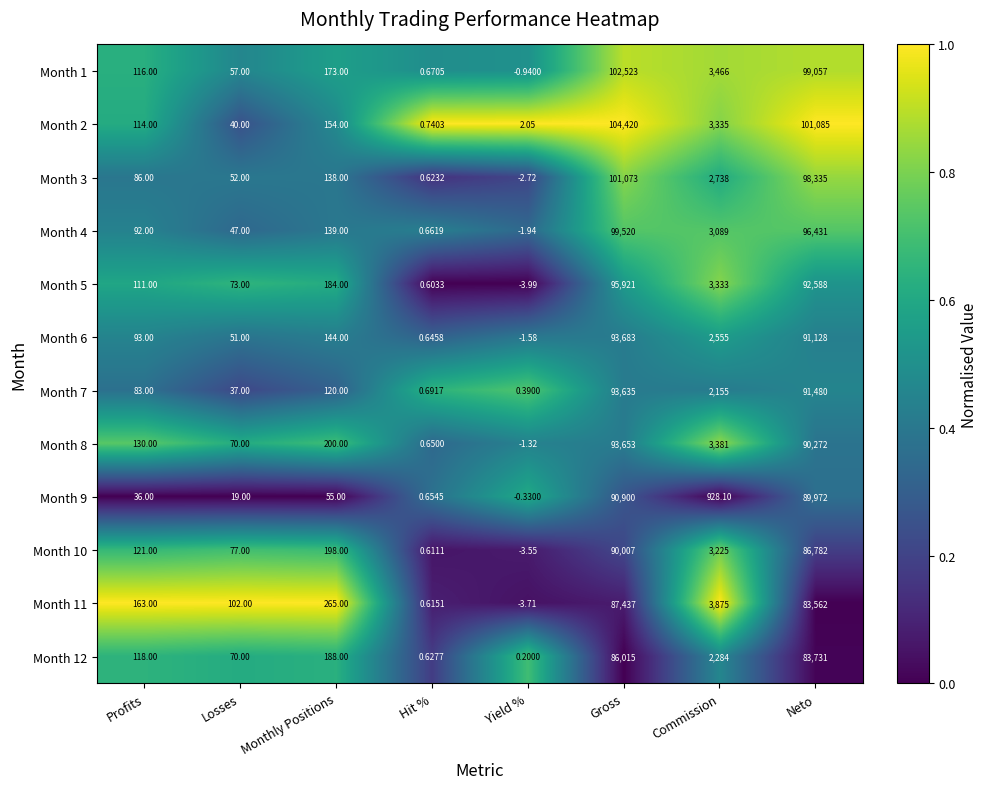

At which label is Month 8 closest to 46825?

Commission